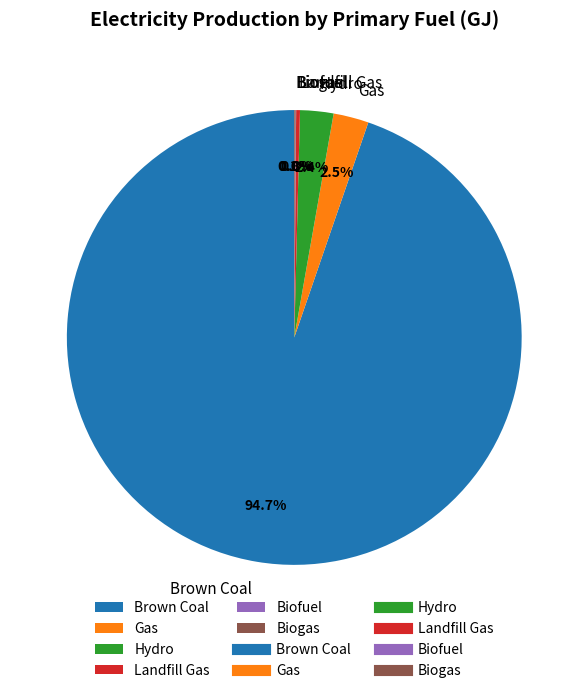

To the nearest percent, what is the combined percentage of Brown Coal and Gas?

97%